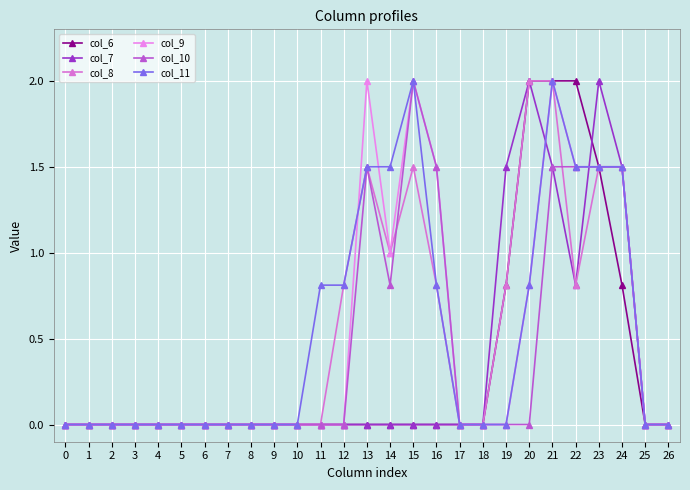

What is the spread (max minus min) of values at 19?

1.5